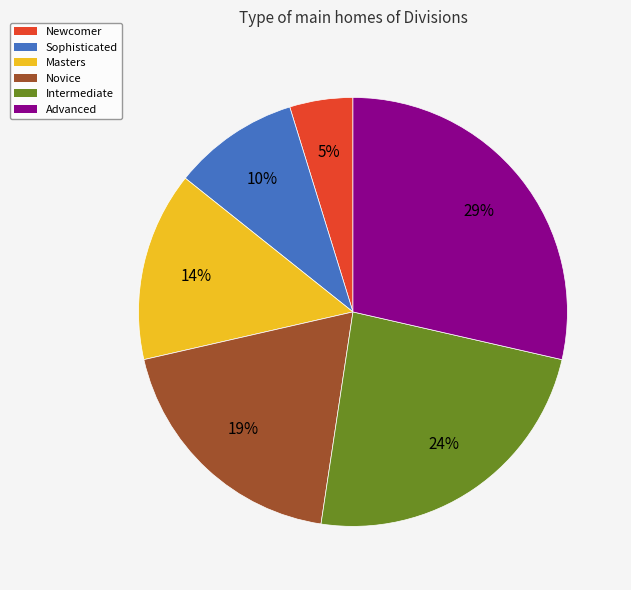

Combined, do Advanced and Novice account for over 50%?

No